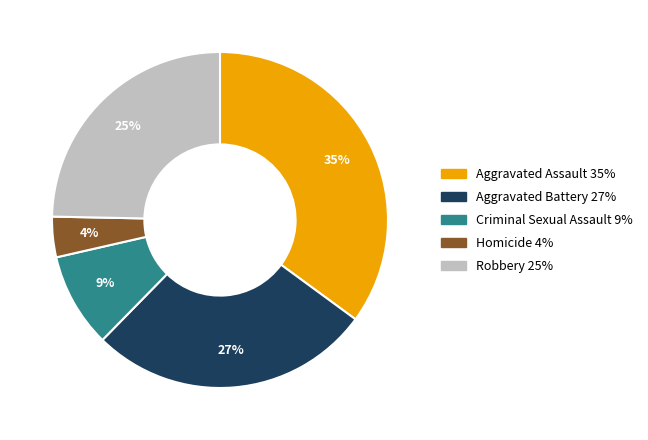

Is the sum of Robbery and Aggravated Assault greater than half?

Yes